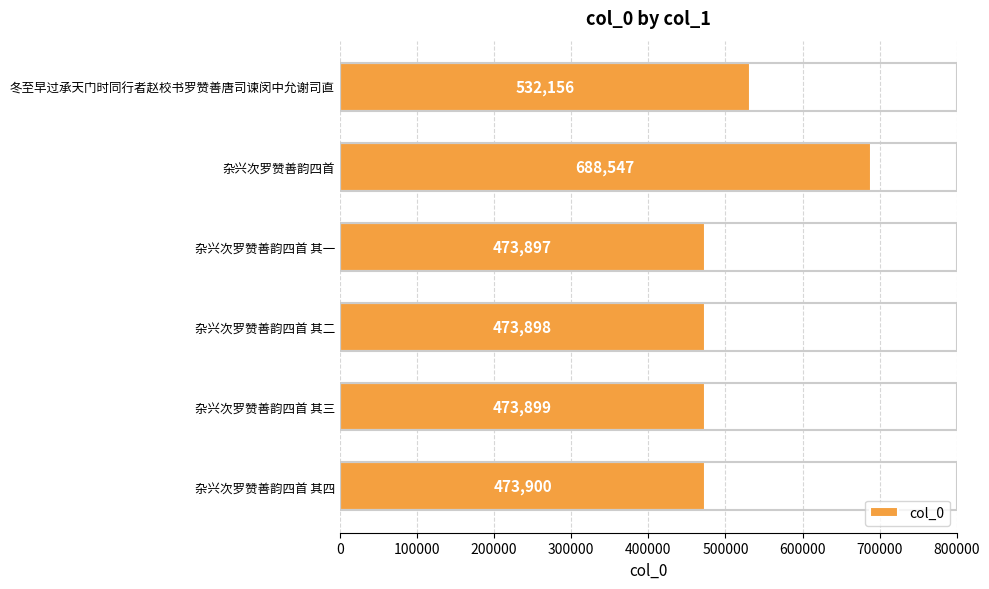

Reading top to bottom, extract all data points from this chart.

冬至早过承天门时同行者赵校书罗赞善唐司谏闵中允谢司直=532156	杂兴次罗赞善韵四首=688547	杂兴次罗赞善韵四首 其一=473897	杂兴次罗赞善韵四首 其二=473898	杂兴次罗赞善韵四首 其三=473899	杂兴次罗赞善韵四首 其四=473900